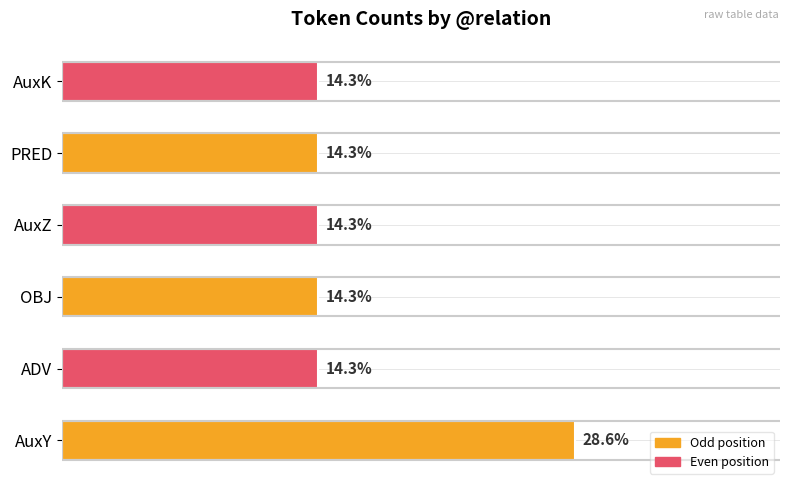

Are the bars horizontal?

Yes